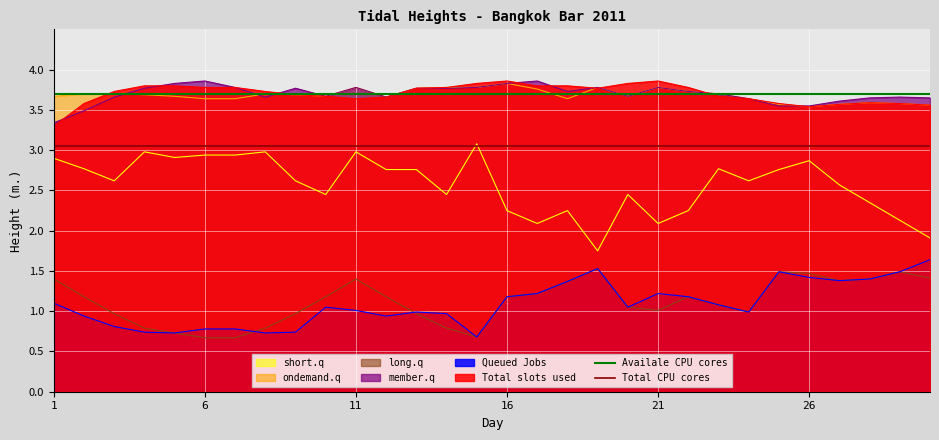

What is the lowest value of the long.q series?

0.7